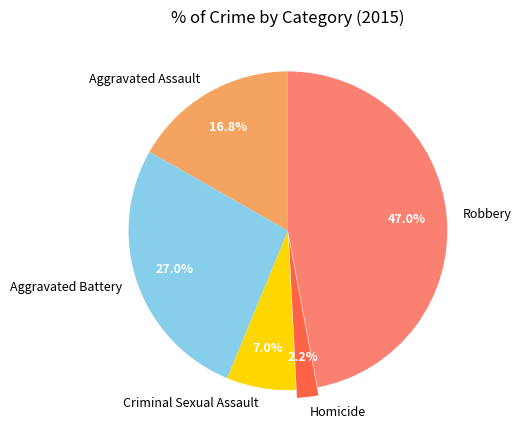

True or false: Homicide accounts for 2% of the total.

True